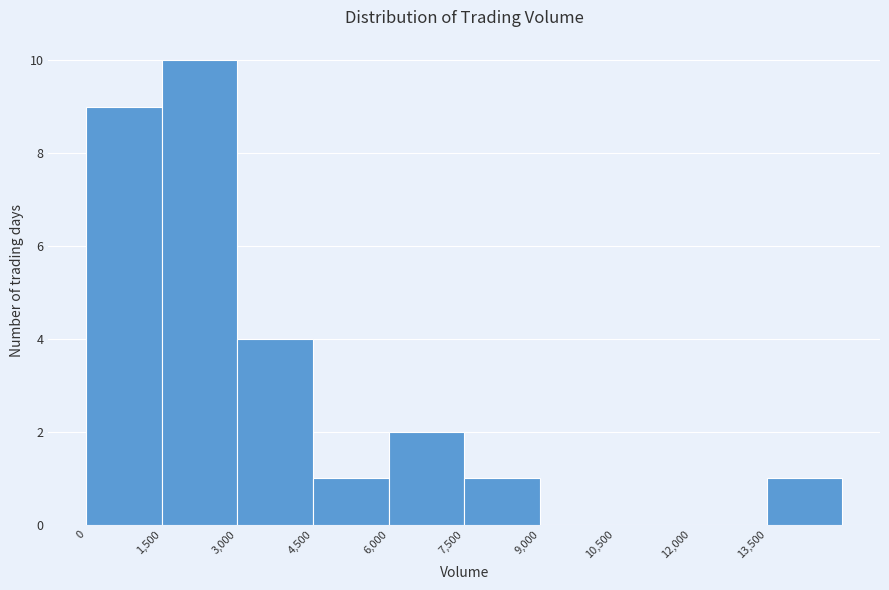

What is the height of the bar covering 7500 to 9000 on the x-axis? Neither the bar edges nor the heights are printed on the chart, so give them approximately, as read against the axes.

1